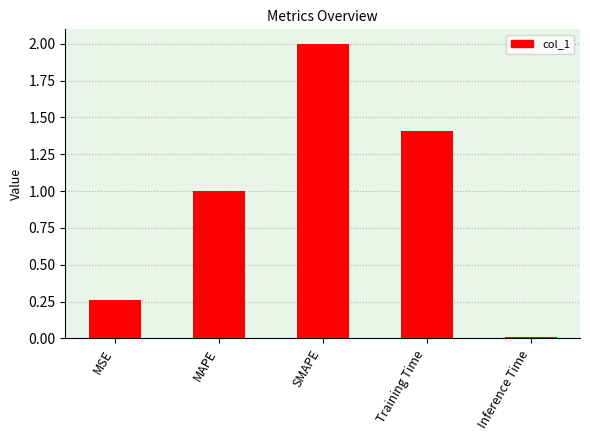

Which has a higher value, MAPE or MSE?

MAPE